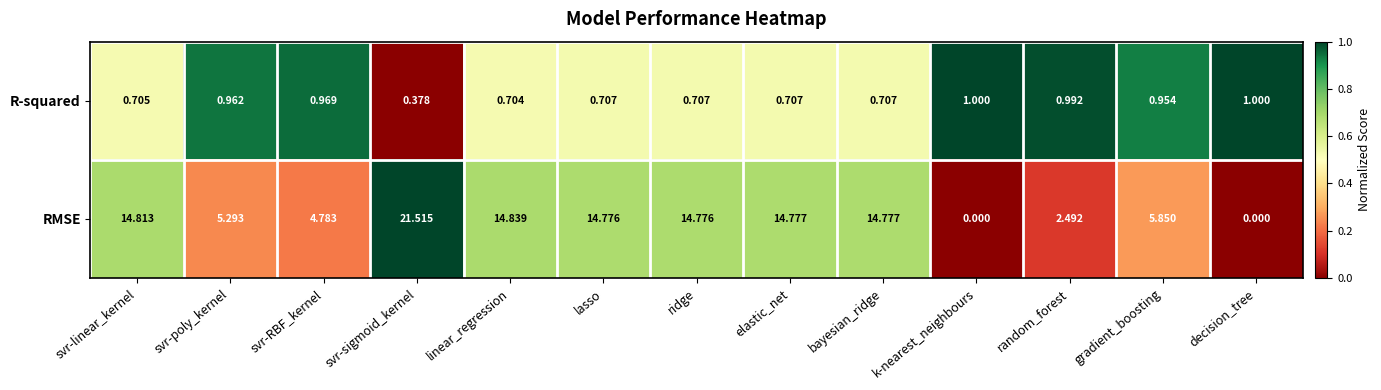

At which label does R-squared reach its minimum?

svr-sigmoid_kernel